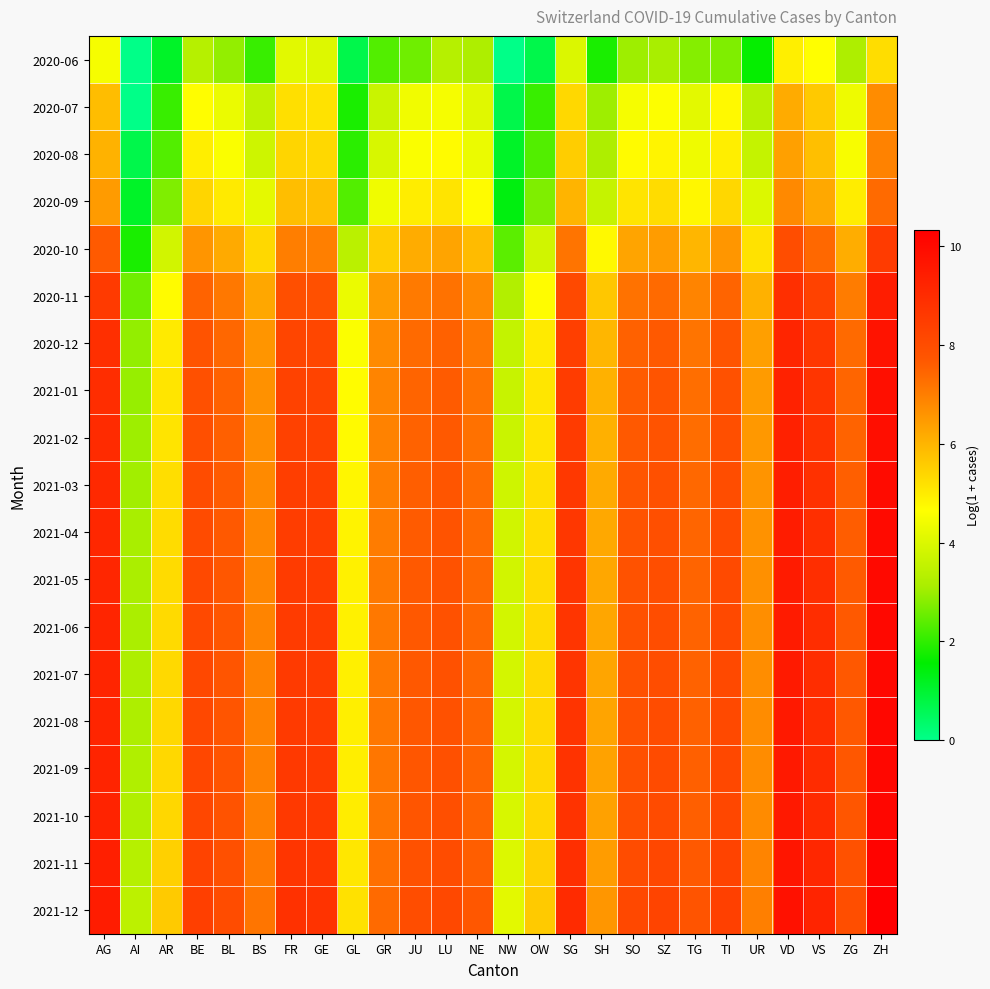

Which series has the largest total across all categories?

2021-12